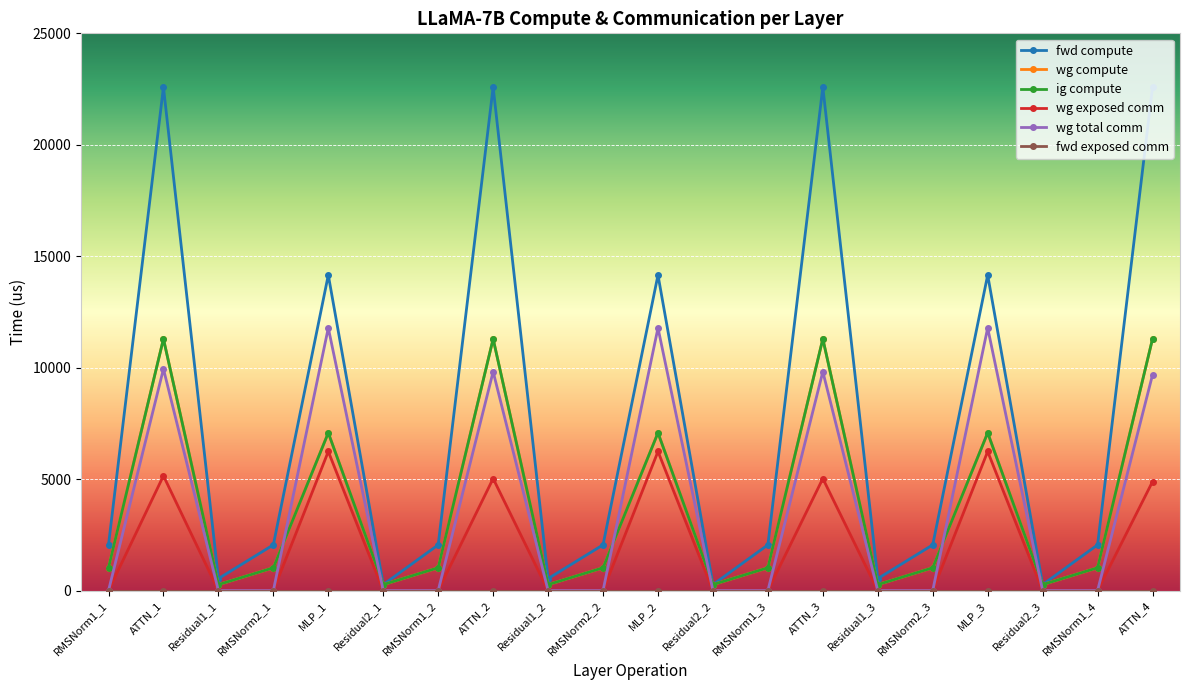

Which series has the largest total across all categories?

fwd compute